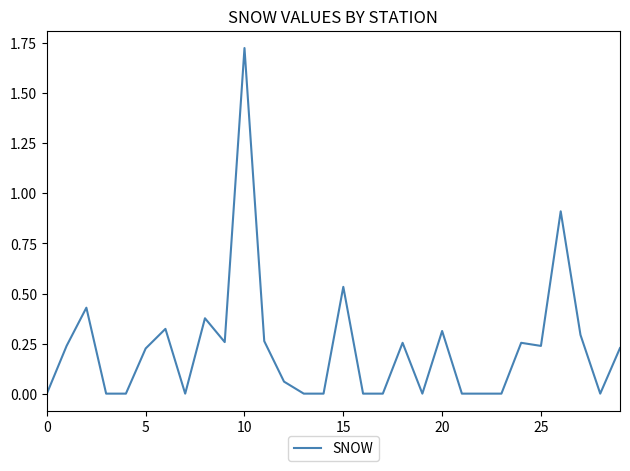

The chart shows a value of 0.1 at 5. True or false?

False